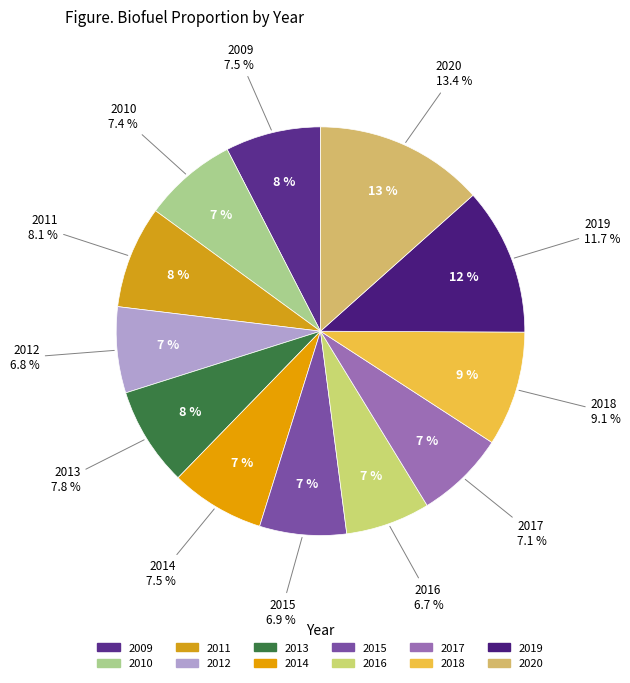

Which has a higher value, 2020 or 2010?

2020